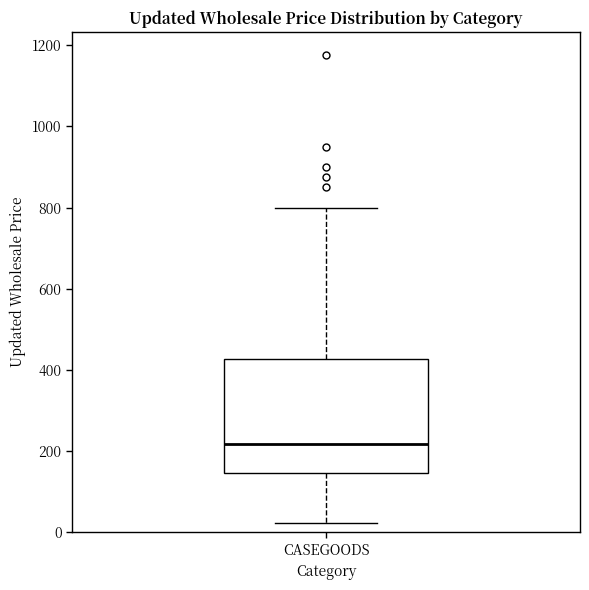

Read this box plot against the y-axis: the position of the median line, the range covered by the box, and the ends of both whiskers. The values are not printed on the chart, so give them approximately, as read against the axis.

median 220, box 140 to 420, whiskers 20 to 800